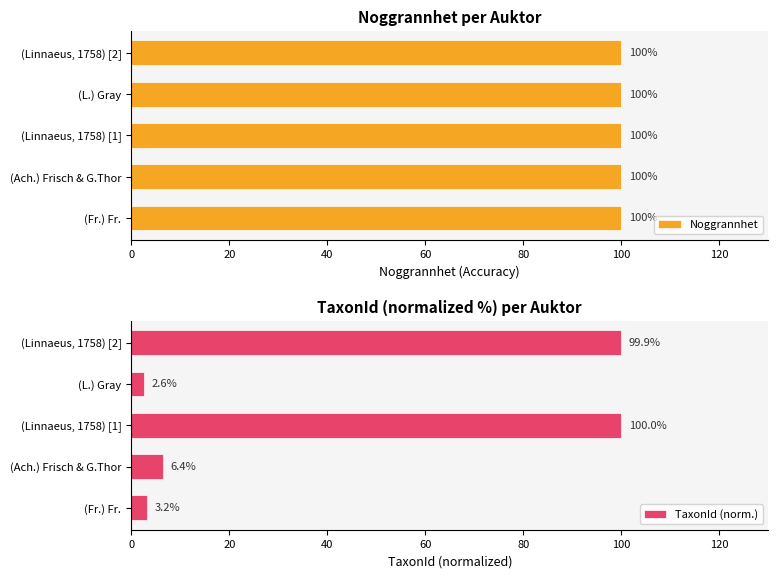

What is the difference between the maximum and minimum values in the TaxonId (norm.) series?

97.4